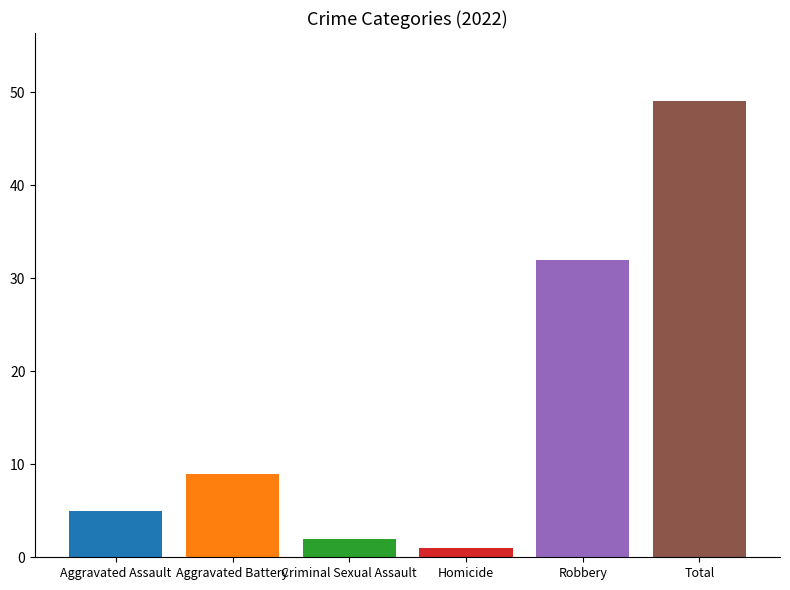

What position from the right is Homicide?

3